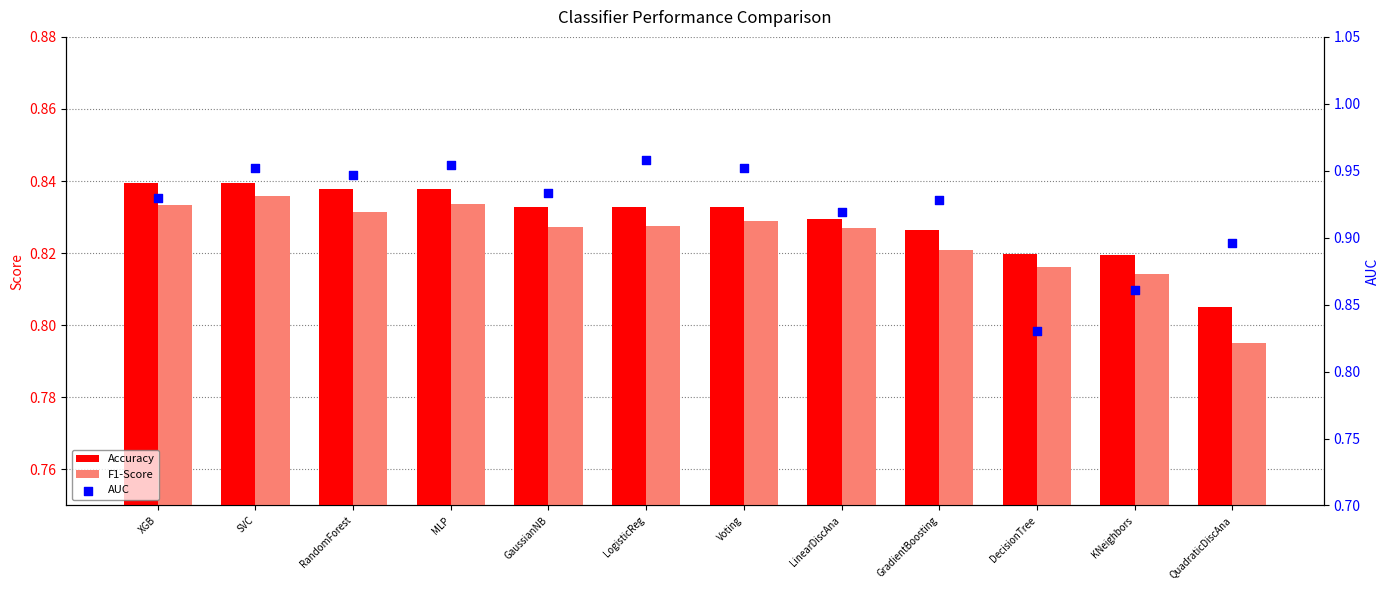

What are all the series names shown in the legend?

Accuracy, F1-Score, AUC